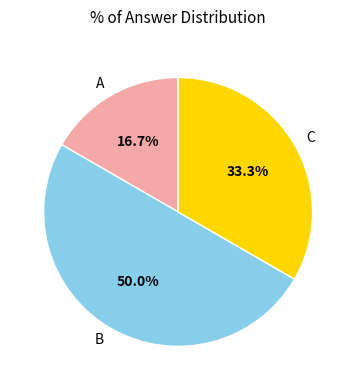

Rank the categories by value from highest to lowest.

B, C, A